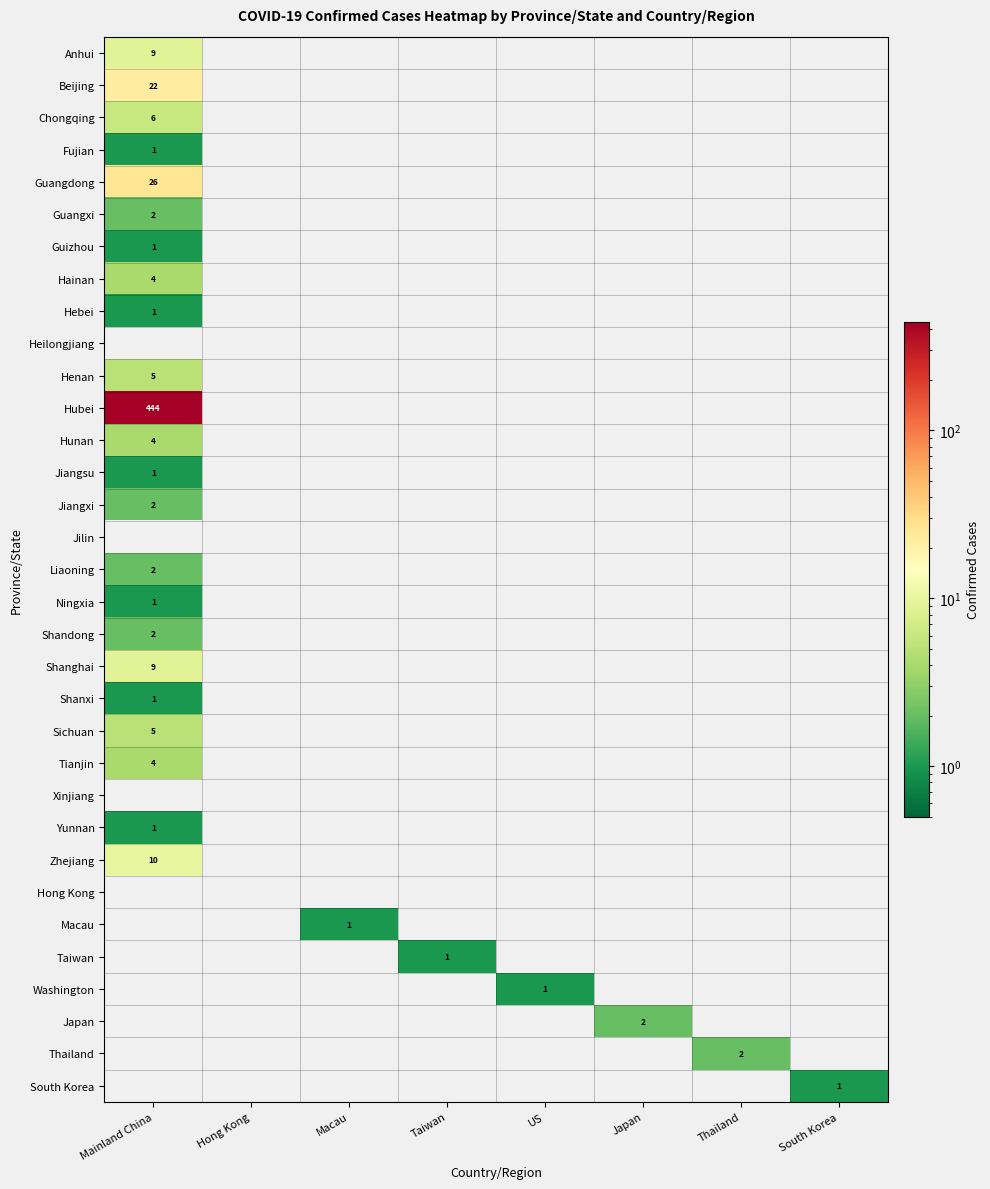

Is it true that Taiwan equals 1 at Taiwan?

True